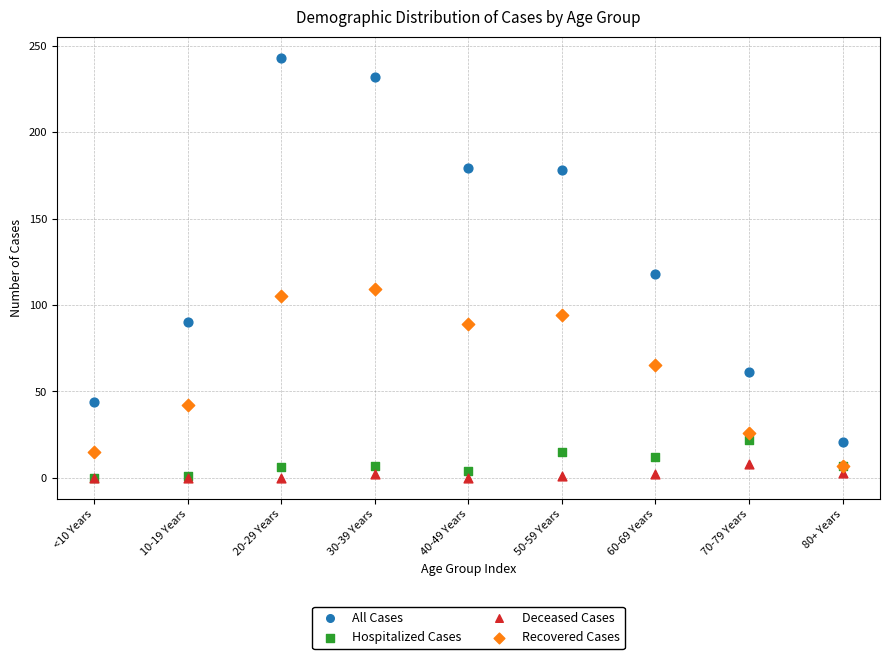

Which series contains the highest Y value?

All Cases